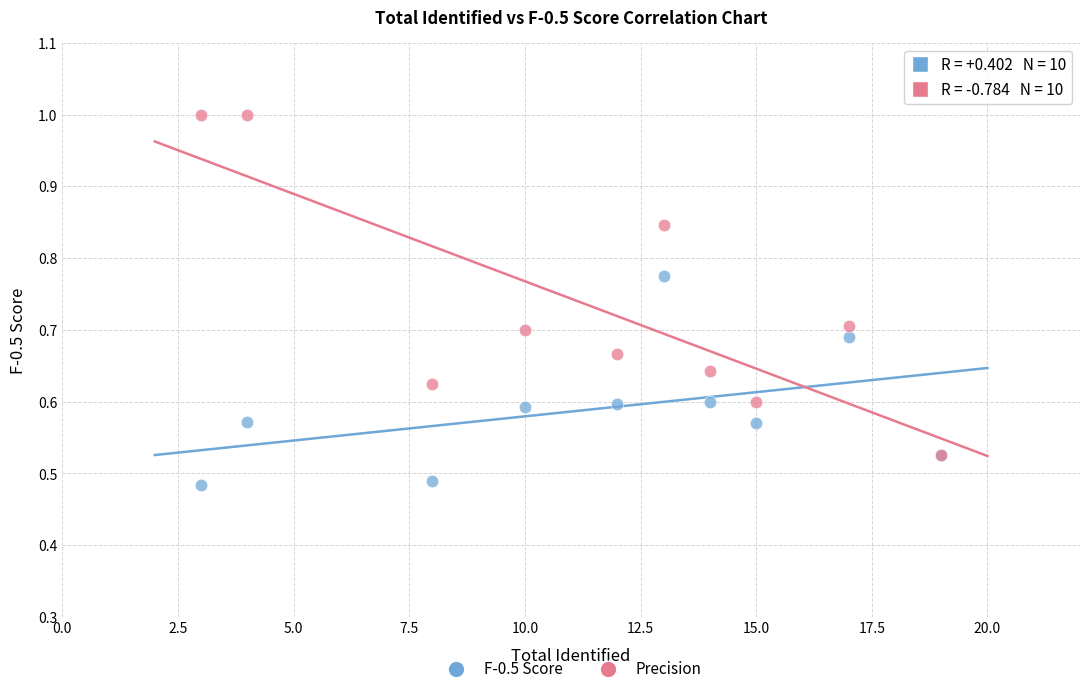

What are all the series names shown in the legend?

F-0.5 Score, Precision